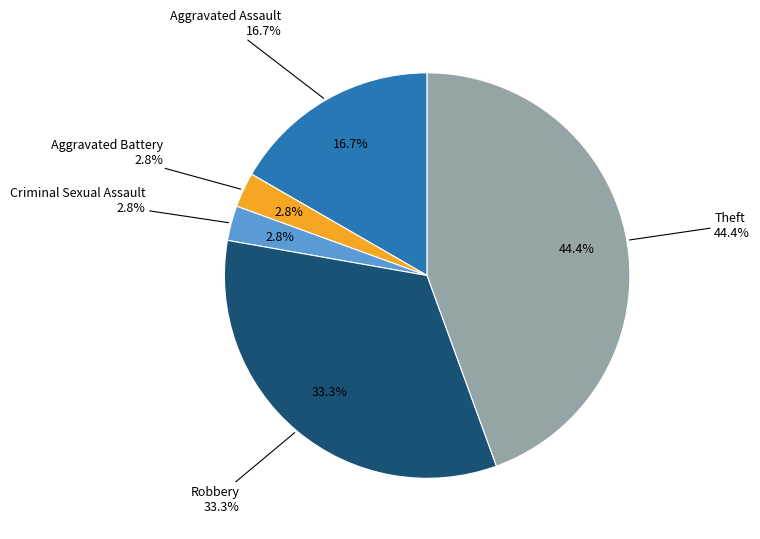

Which category has the smallest portion of the pie?

Aggravated Battery